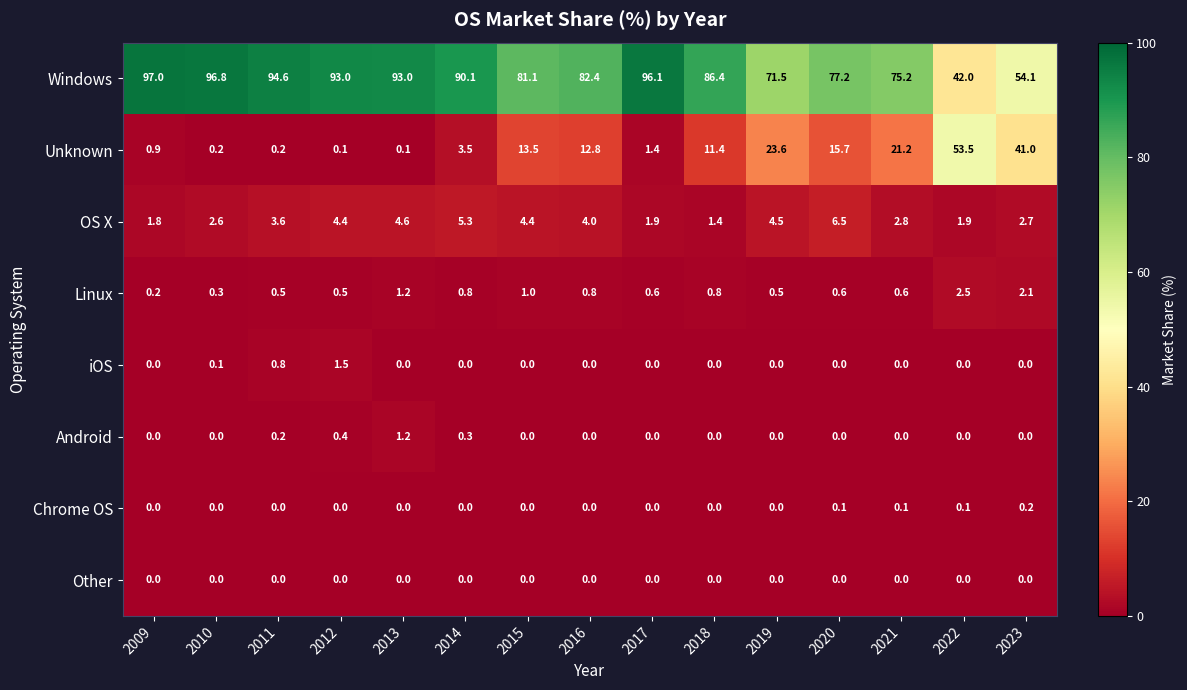

What is the minimum value for Windows?

42.0